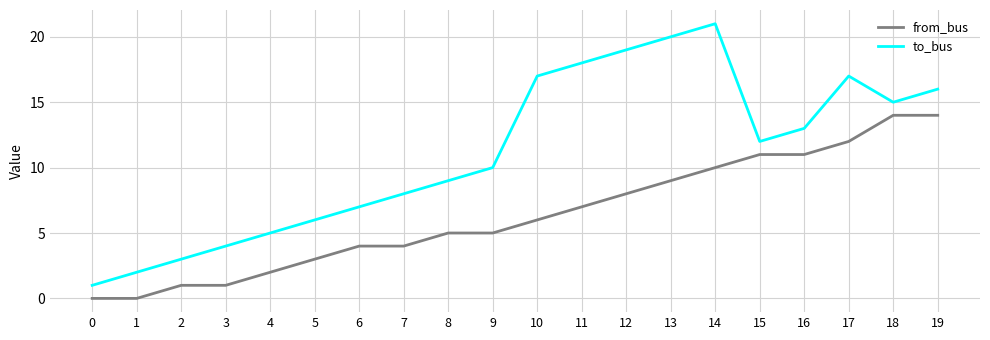

Rank the series at 1 from highest to lowest value.

to_bus, from_bus